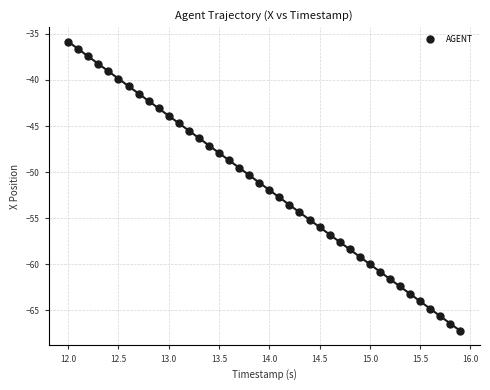

What is the range of Y values (max minus min)?

31.4